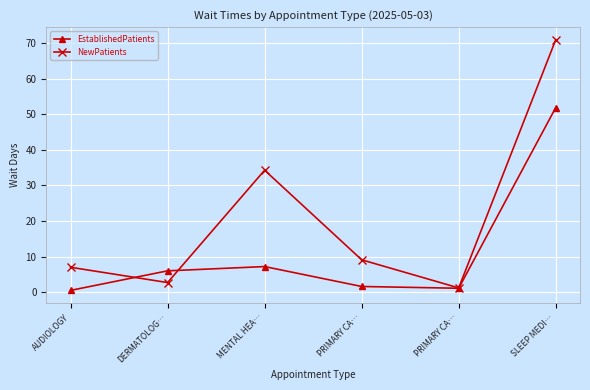

How many data points in NewPatients are above 9?

3